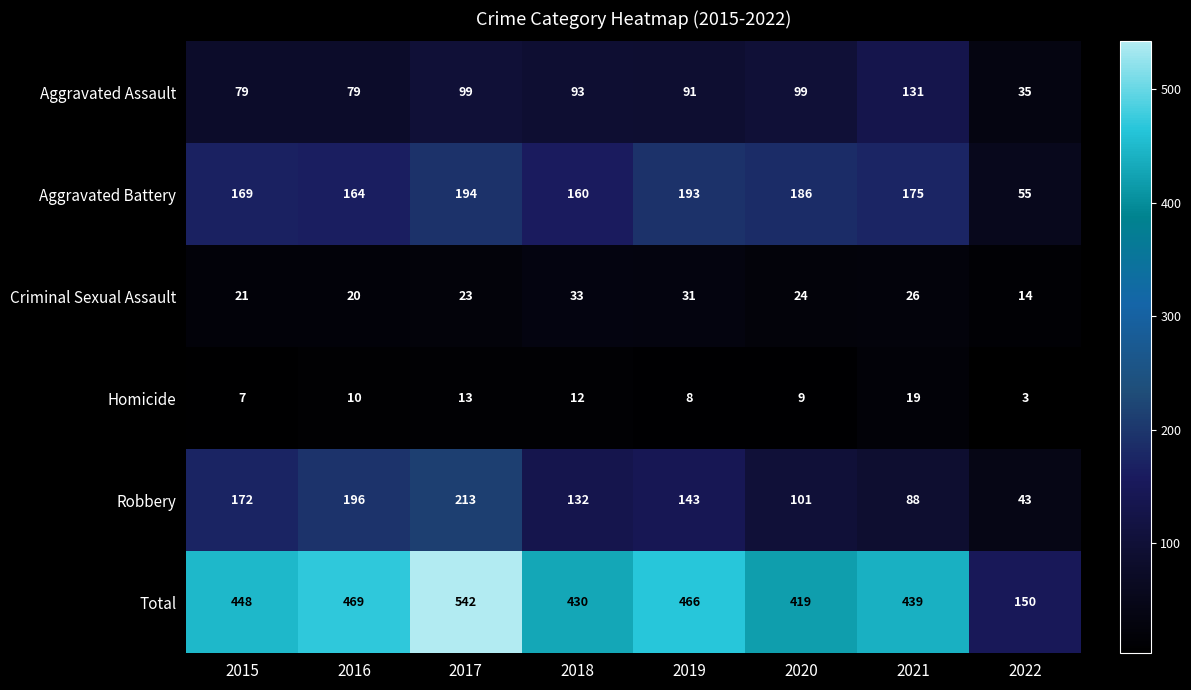

What is the difference between the second highest and second lowest values in the Aggravated Assault series?

20